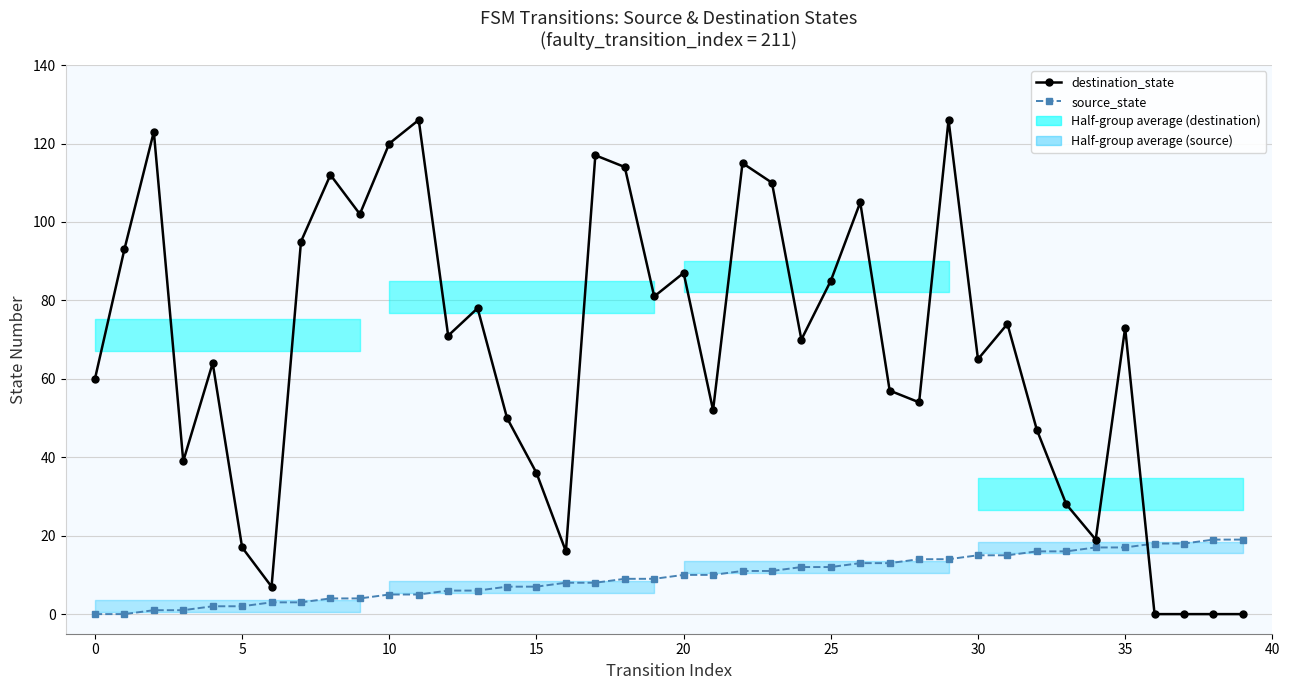

Which series has the largest range (max minus min)?

destination_state